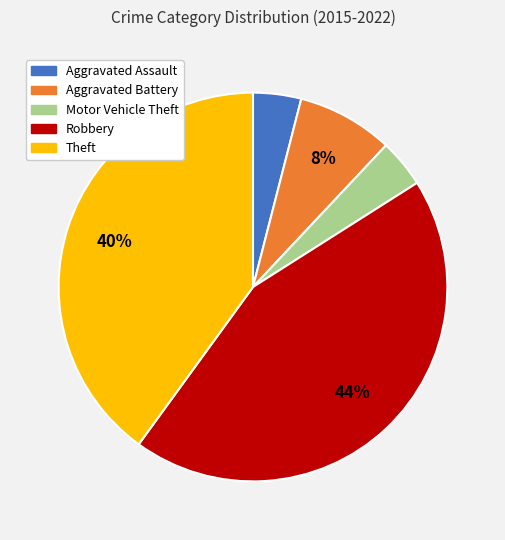

What is the largest slice in the pie chart?

Robbery